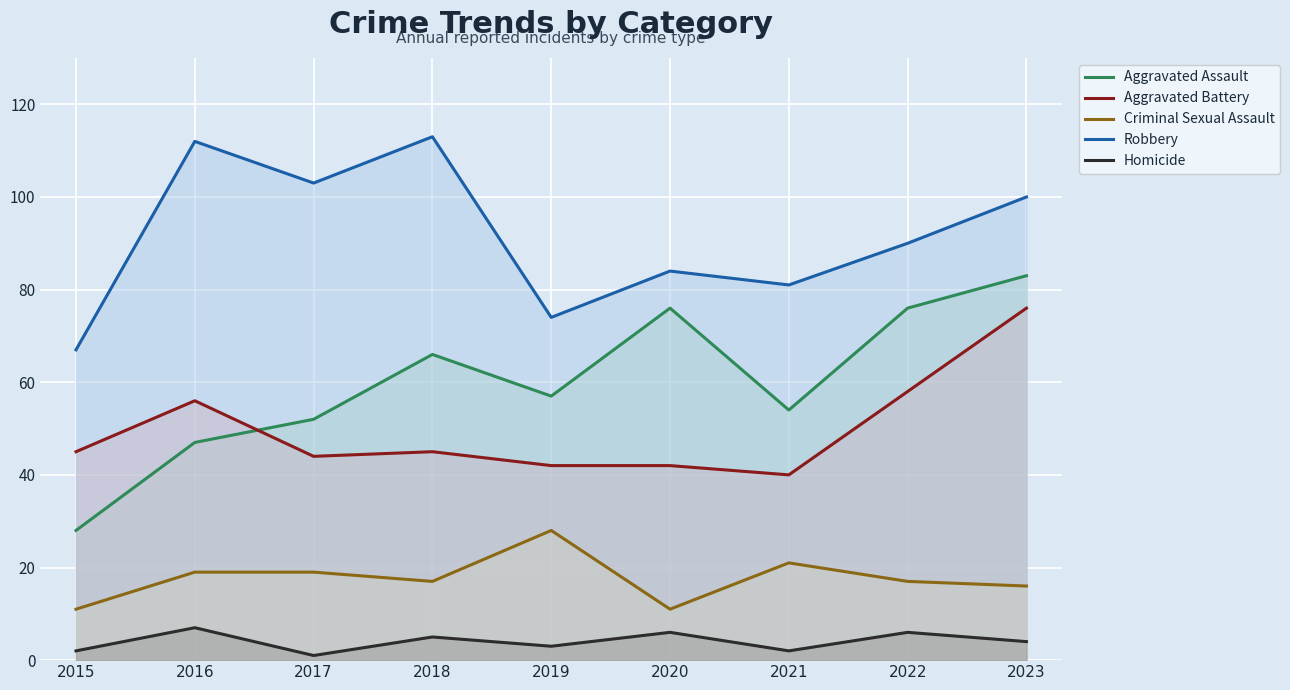

Where is Criminal Sexual Assault nearest to the value 19?

2016